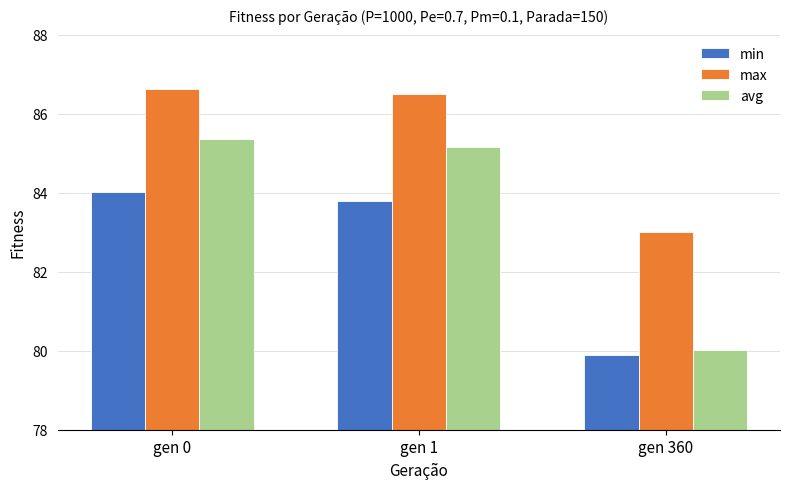

Reading right to left, transcribe all the data shown in this chart.

min: gen 360=79.9	gen 1=83.8	gen 0=84.0
max: gen 360=83.0	gen 1=86.5	gen 0=86.6
avg: gen 360=80.0	gen 1=85.2	gen 0=85.4